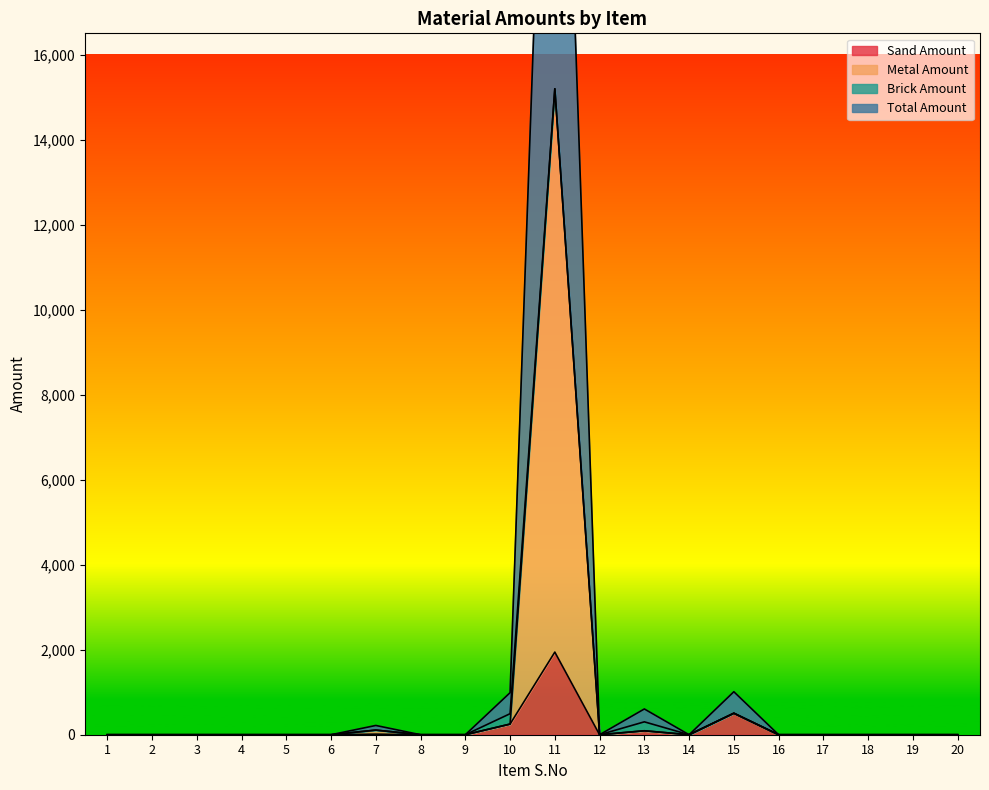

Is it true that Total Amount equals 156.2 at 13?

False